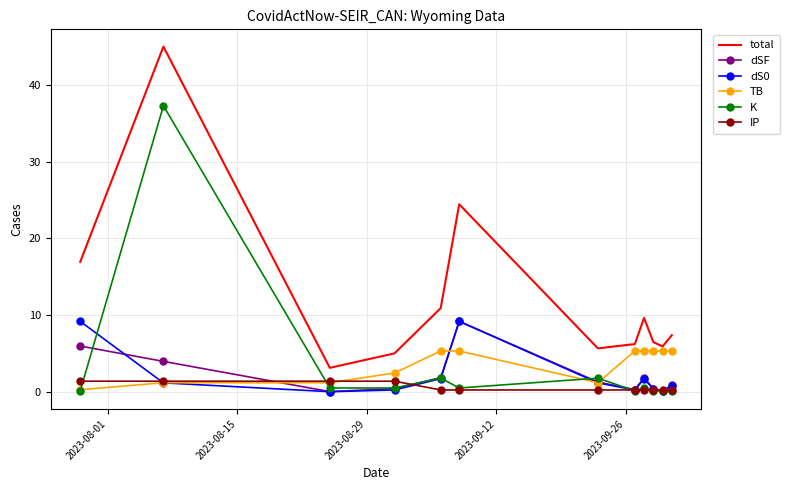

Which series has the largest total across all categories?

total